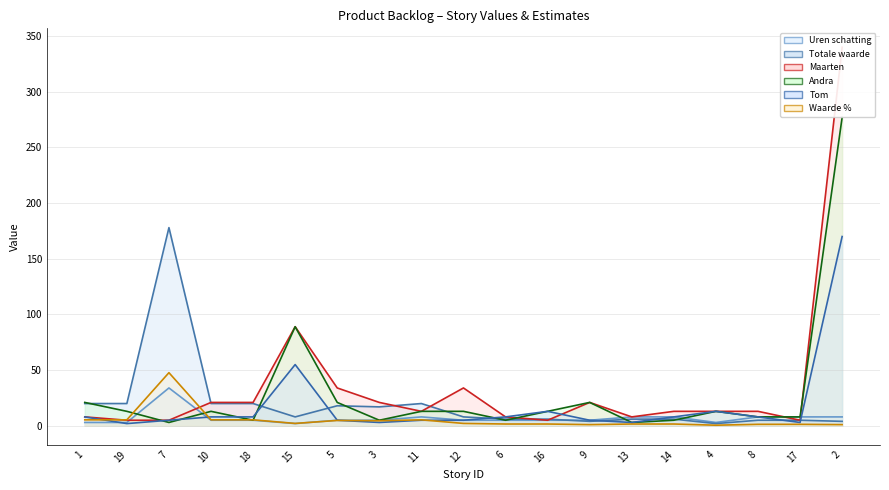

How many lines are shown in the chart?

6